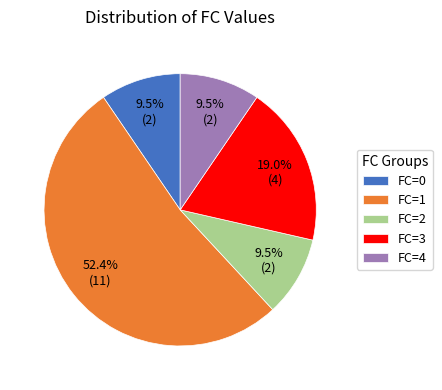

How many slices are in this pie chart?

5